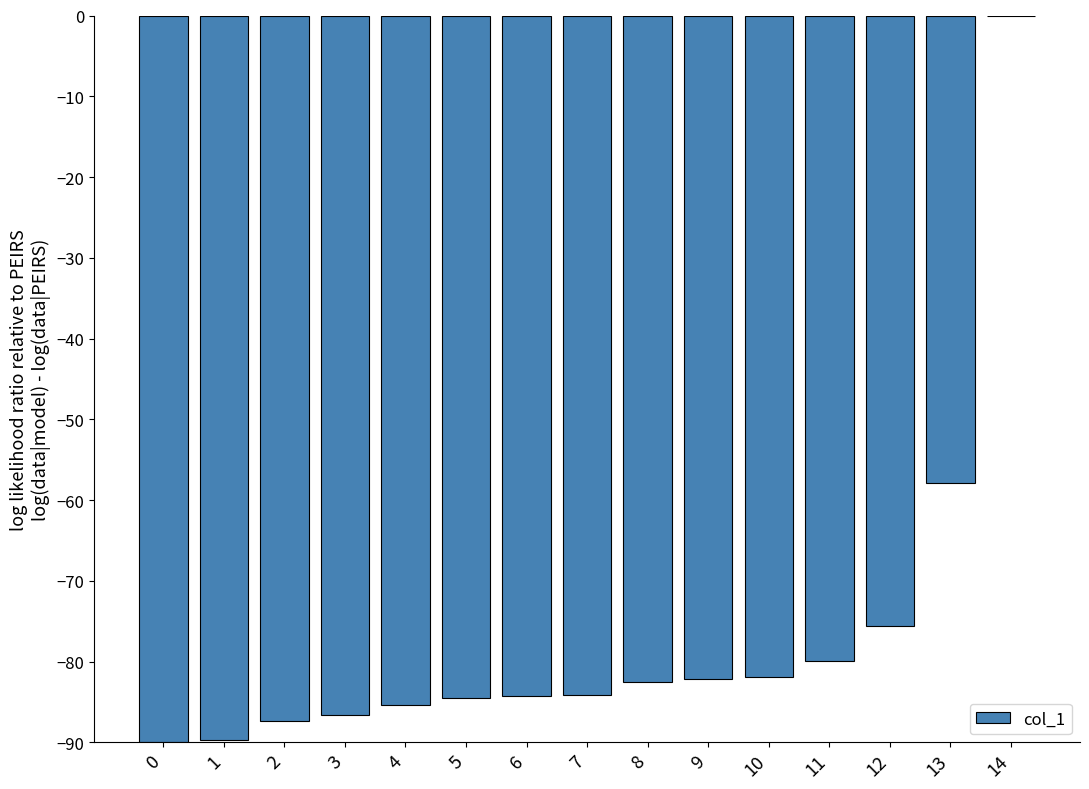

Which has a higher value, 1 or 2?

2